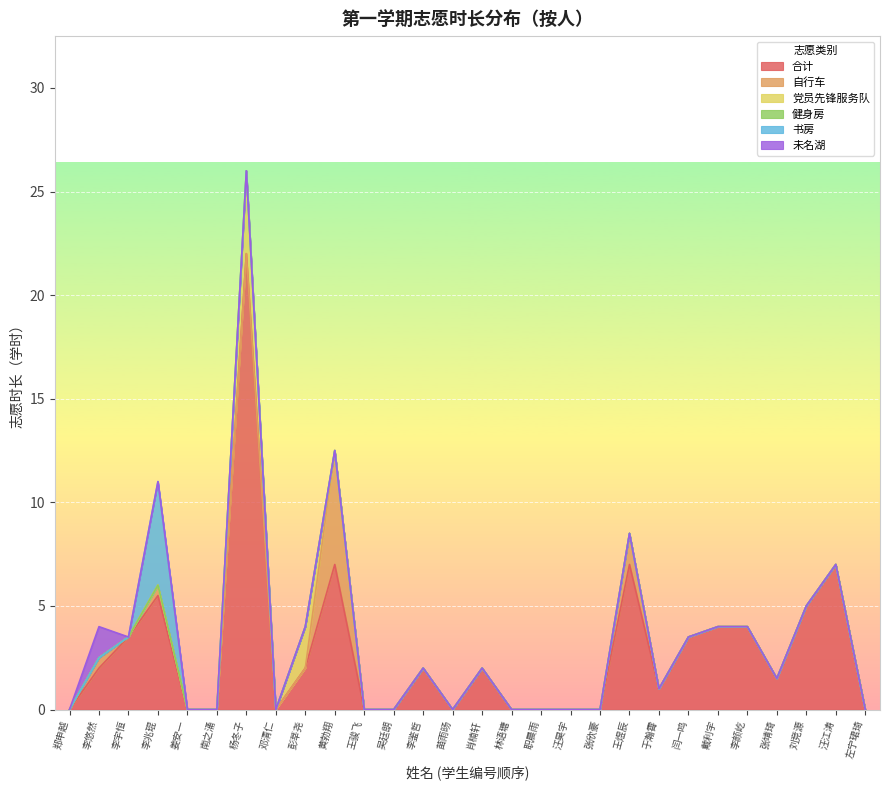

Count the number of data series in this chart.

6